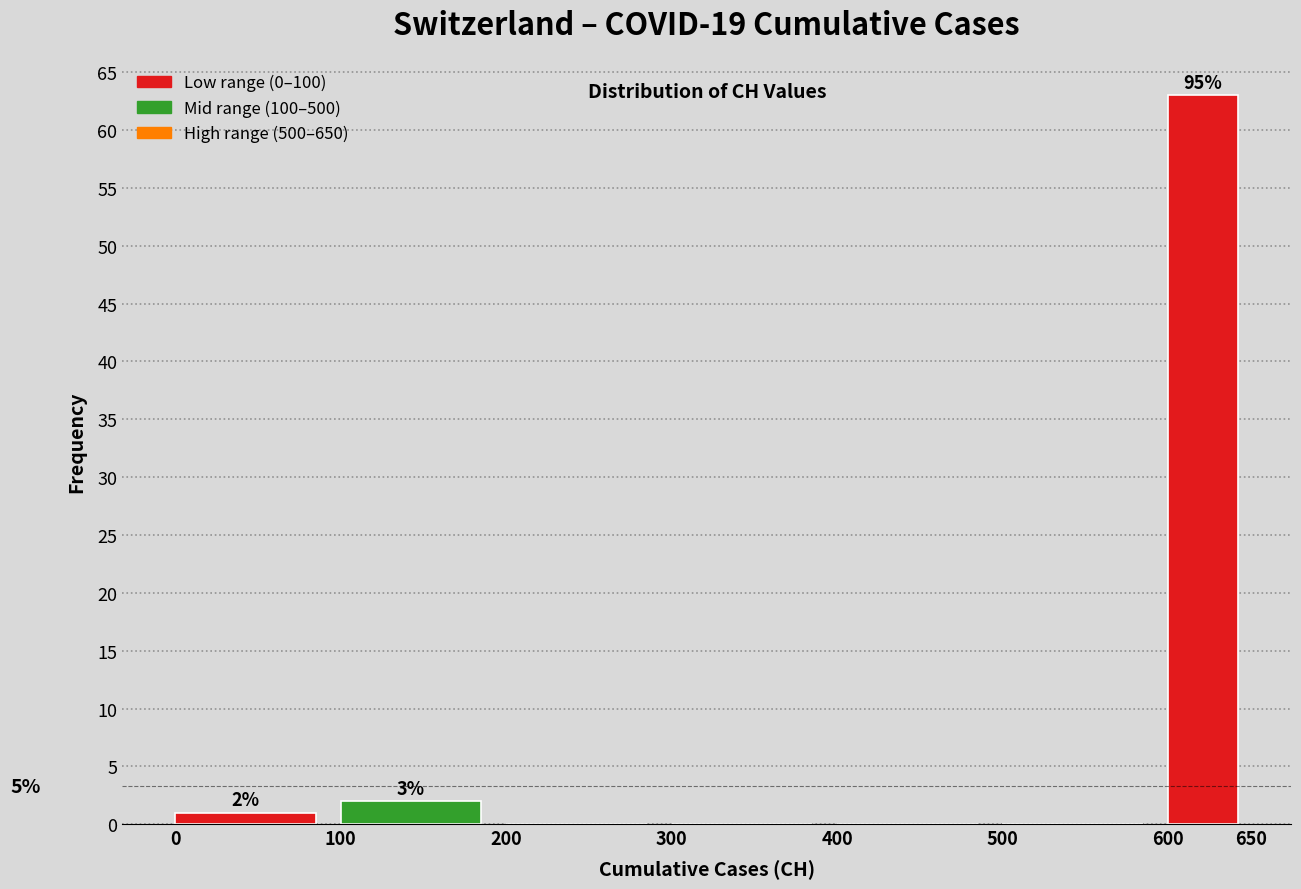

Which range on the x-axis has the tallest bar?

600 to 650